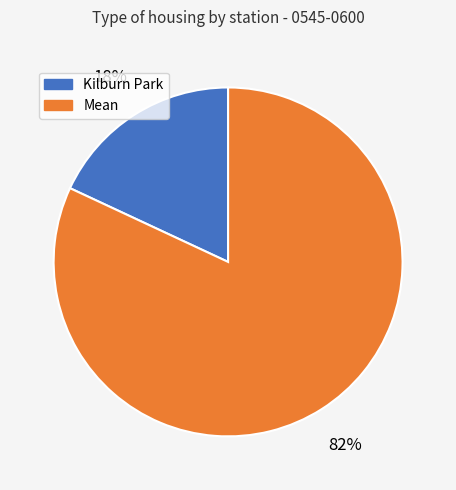

To the nearest percent, what is the difference between the largest and smallest slice percentages?

64%